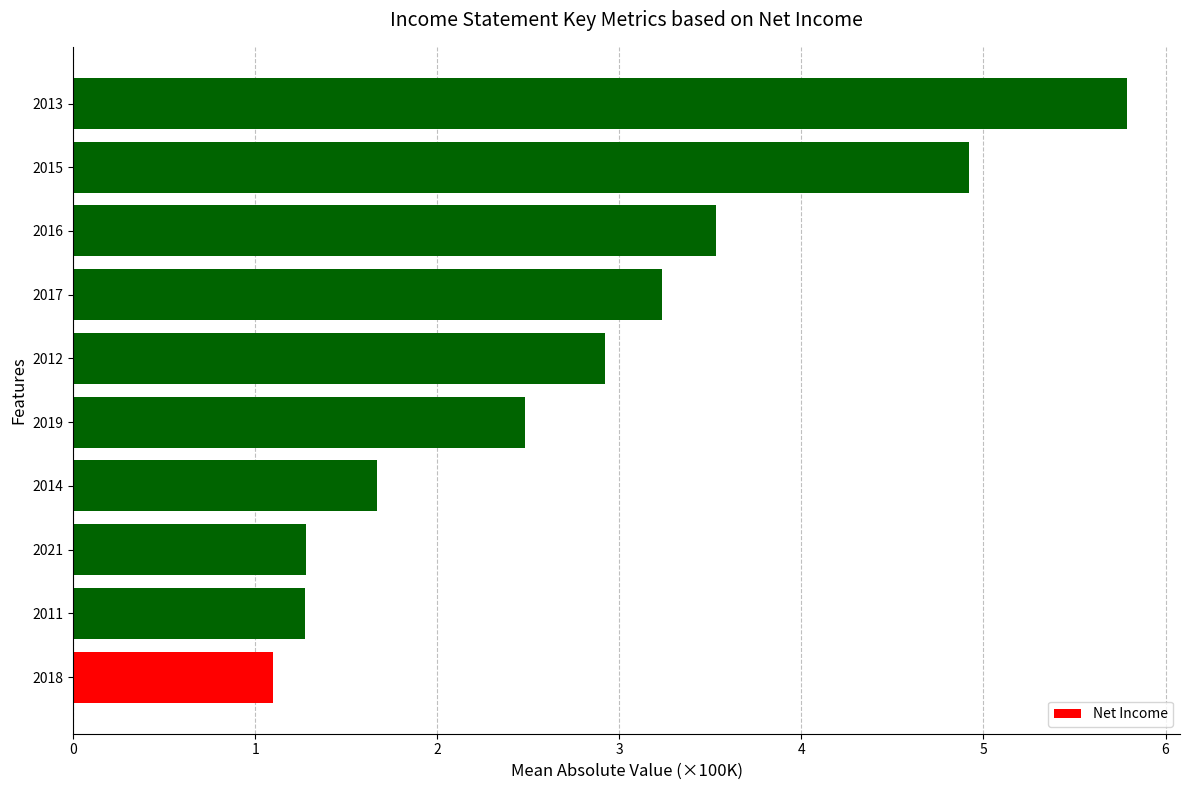

What is the difference between the maximum and minimum values?

4.7